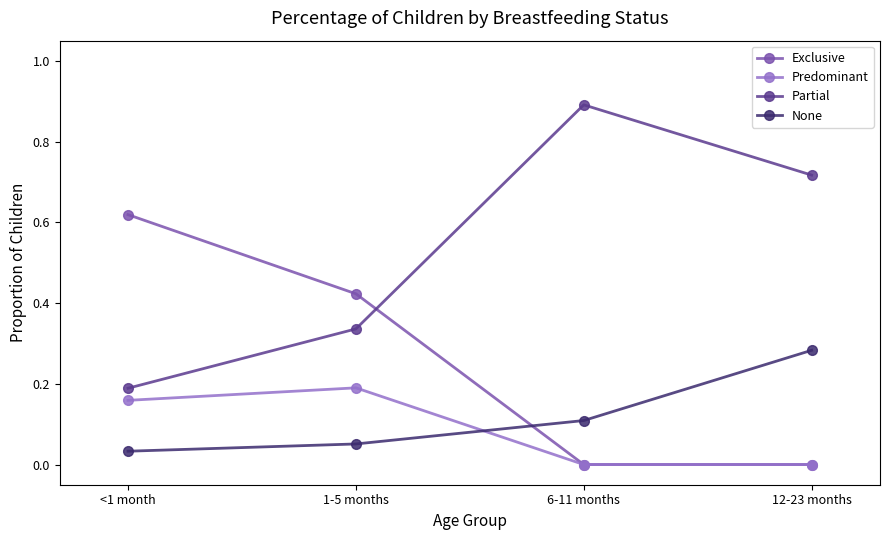

At which label is Partial closest to 0?

<1 month